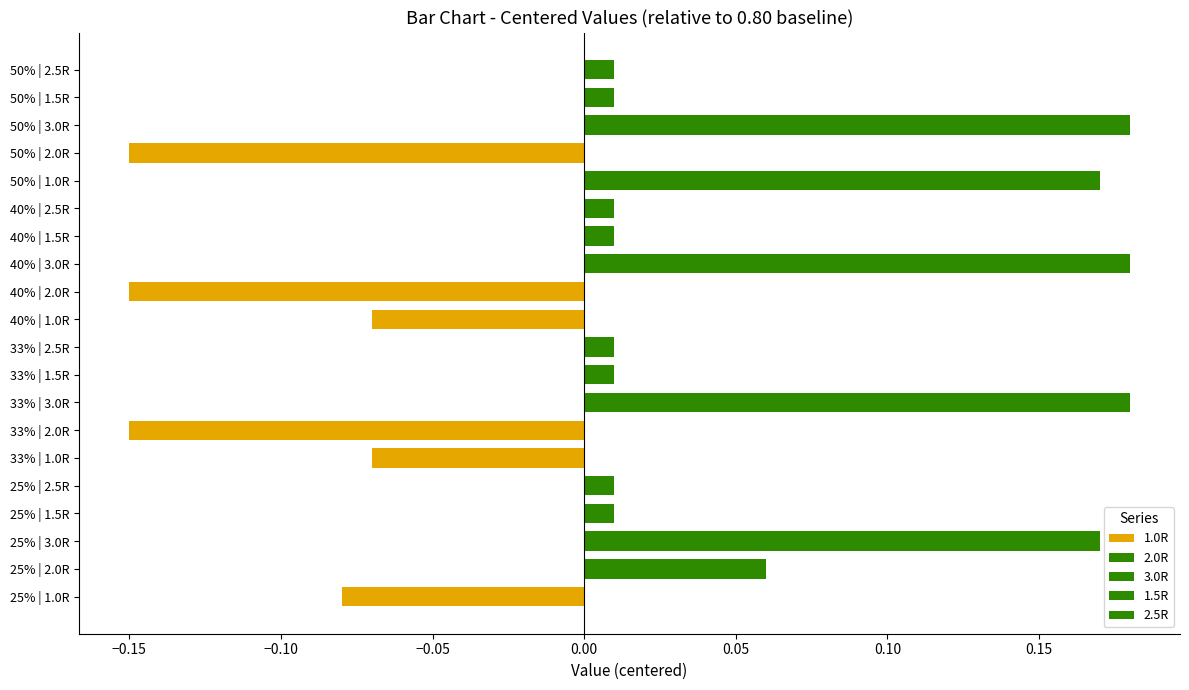

What is the value of the 2.0R bar at the 4th from the left?

-0.2